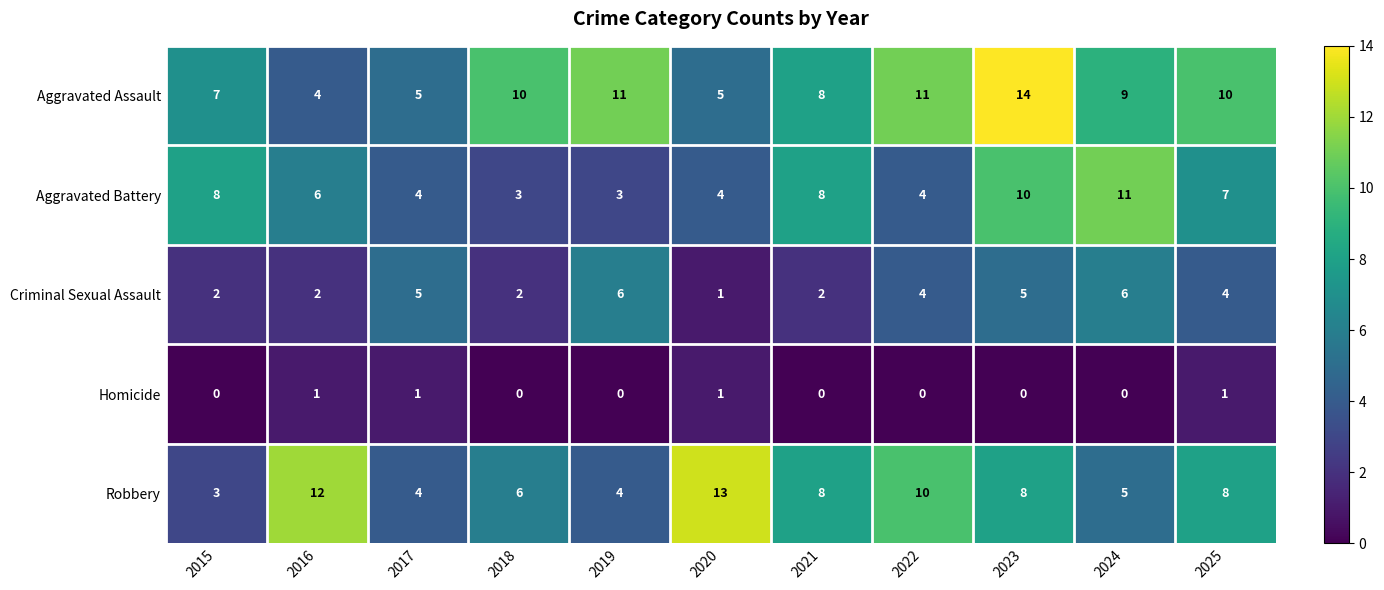

At which label does Robbery first exceed 8?

2016